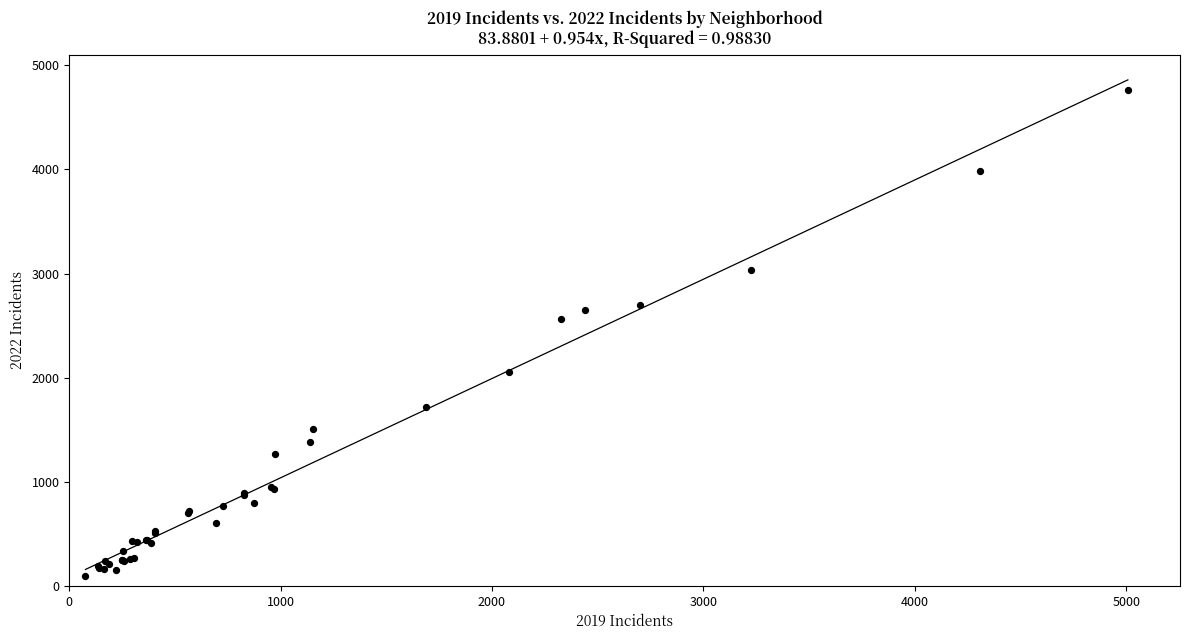

What Y value in the scatter plot is closest to 2431?

2566